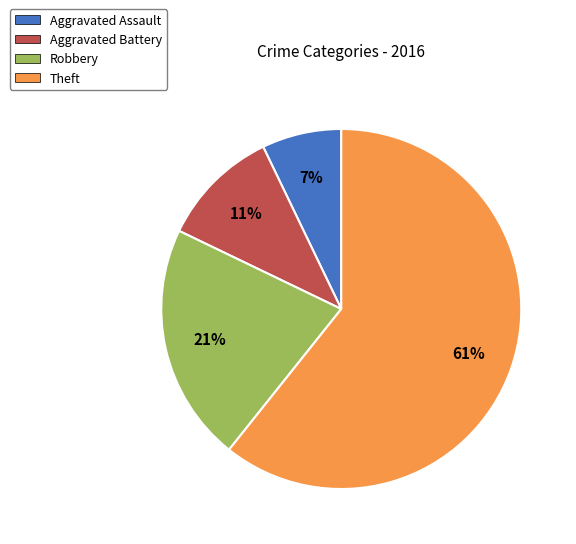

Which category accounts for the majority?

Theft